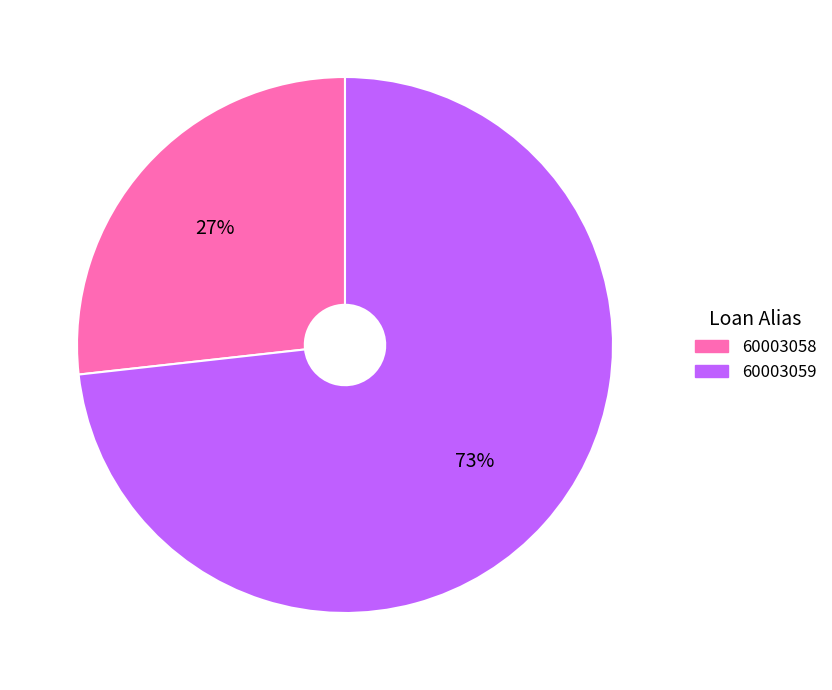

What is the largest slice in the pie chart?

60003059